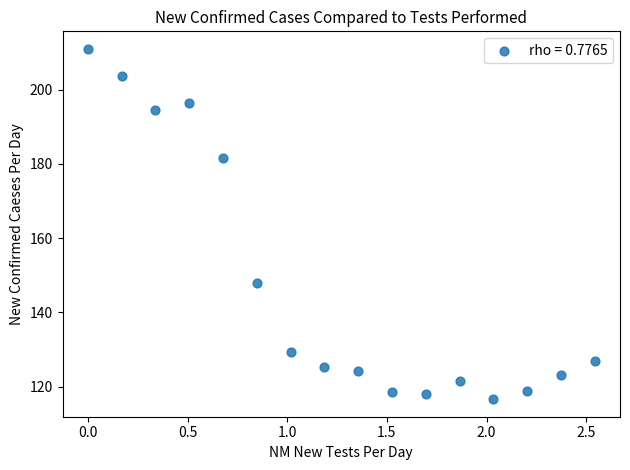

What Y value in the scatter plot is closest to 163?

148.0